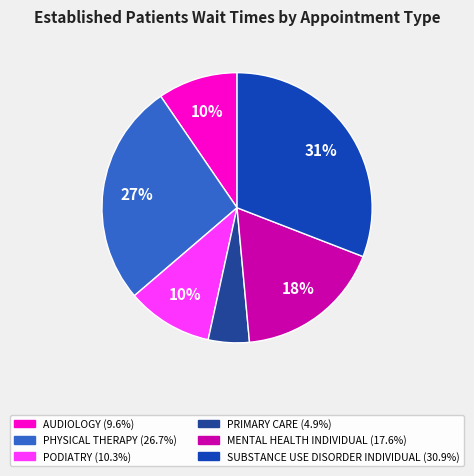

To the nearest percent, what is the difference between the largest and smallest slice percentages?

26%